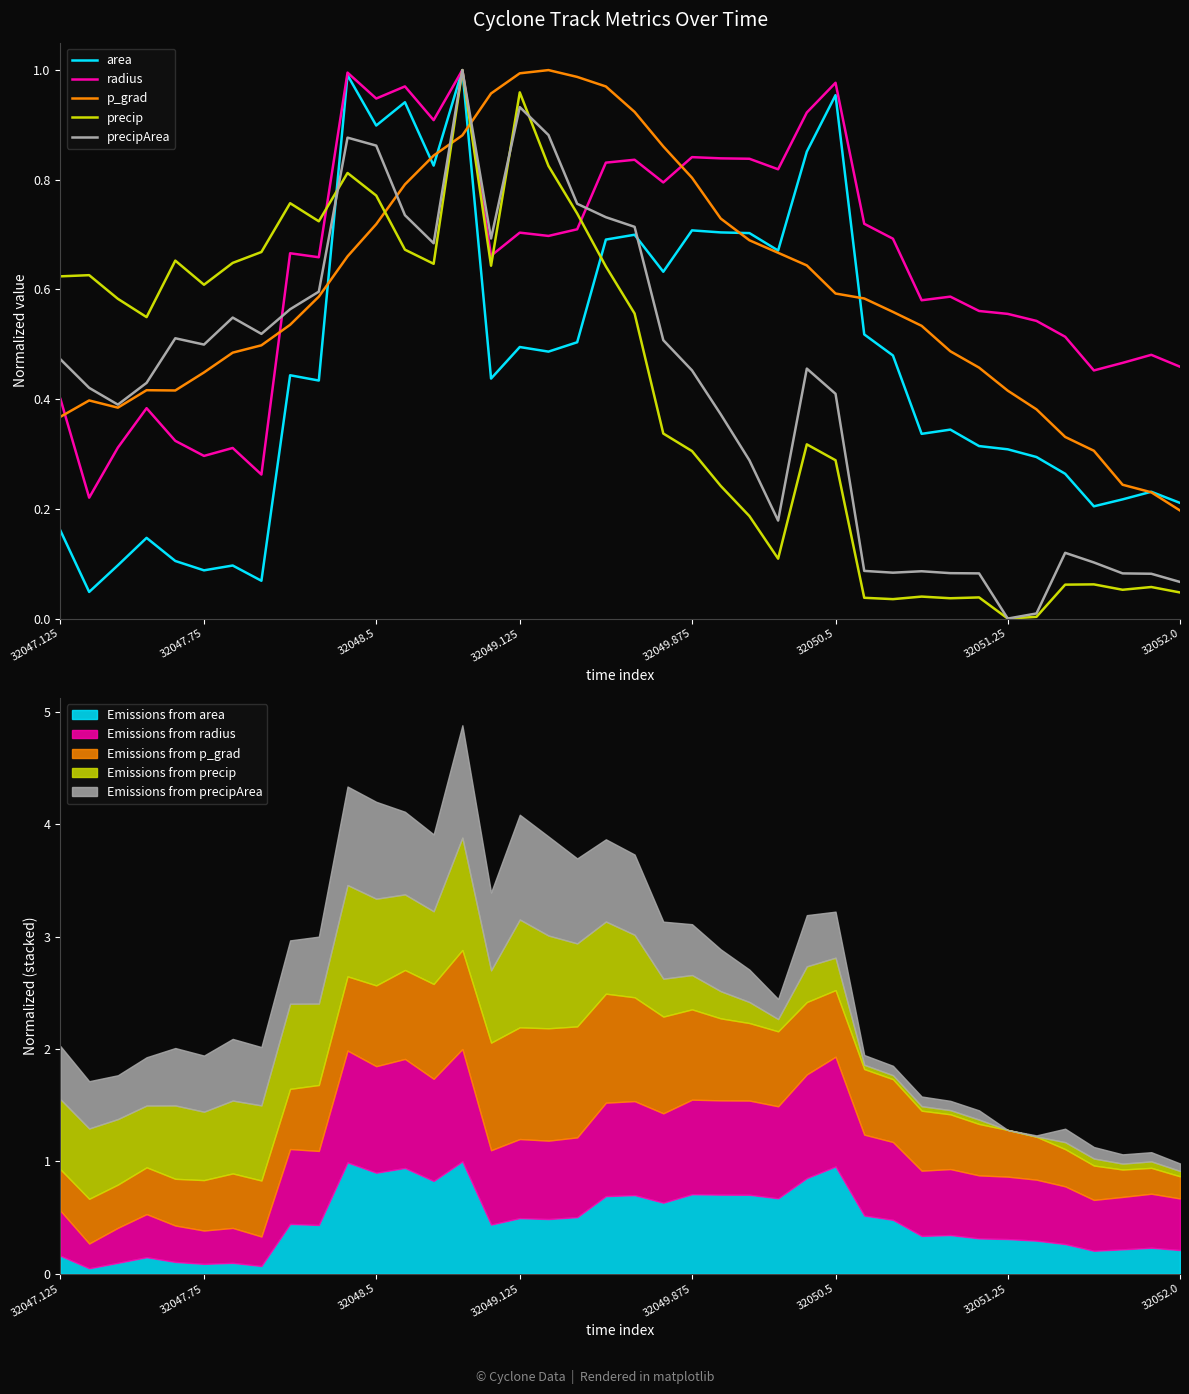

Reading left to right, list all the values displayed in this chart.

area: 0.2	0.0	0.1	0.1	0.1	0.1	0.1	0.1	0.4	0.4	1.0	0.9	0.9	0.8	1.0	0.4	0.5	0.5	0.5	0.7	0.7	0.6	0.7	0.7	0.7	0.7	0.9	1.0	0.5	0.5	0.3	0.3	0.3	0.3	0.3	0.3	0.2	0.2	0.2	0.2
radius: 0.4	0.2	0.3	0.4	0.3	0.3	0.3	0.3	0.7	0.7	1.0	0.9	1.0	0.9	1.0	0.7	0.7	0.7	0.7	0.8	0.8	0.8	0.8	0.8	0.8	0.8	0.9	1.0	0.7	0.7	0.6	0.6	0.6	0.6	0.5	0.5	0.5	0.5	0.5	0.5
p_grad: 0.4	0.4	0.4	0.4	0.4	0.4	0.5	0.5	0.5	0.6	0.7	0.7	0.8	0.8	0.9	1.0	1.0	1.0	1.0	1.0	0.9	0.9	0.8	0.7	0.7	0.7	0.6	0.6	0.6	0.6	0.5	0.5	0.5	0.4	0.4	0.3	0.3	0.2	0.2	0.2
precip: 0.6	0.6	0.6	0.5	0.7	0.6	0.6	0.7	0.8	0.7	0.8	0.8	0.7	0.6	1.0	0.6	1.0	0.8	0.7	0.6	0.6	0.3	0.3	0.2	0.2	0.1	0.3	0.3	0.0	0.0	0.0	0.0	0.0	0.0	0.0	0.1	0.1	0.1	0.1	0.0
precipArea: 0.5	0.4	0.4	0.4	0.5	0.5	0.5	0.5	0.6	0.6	0.9	0.9	0.7	0.7	1.0	0.7	0.9	0.9	0.8	0.7	0.7	0.5	0.5	0.4	0.3	0.2	0.5	0.4	0.1	0.1	0.1	0.1	0.1	0.0	0.0	0.1	0.1	0.1	0.1	0.1